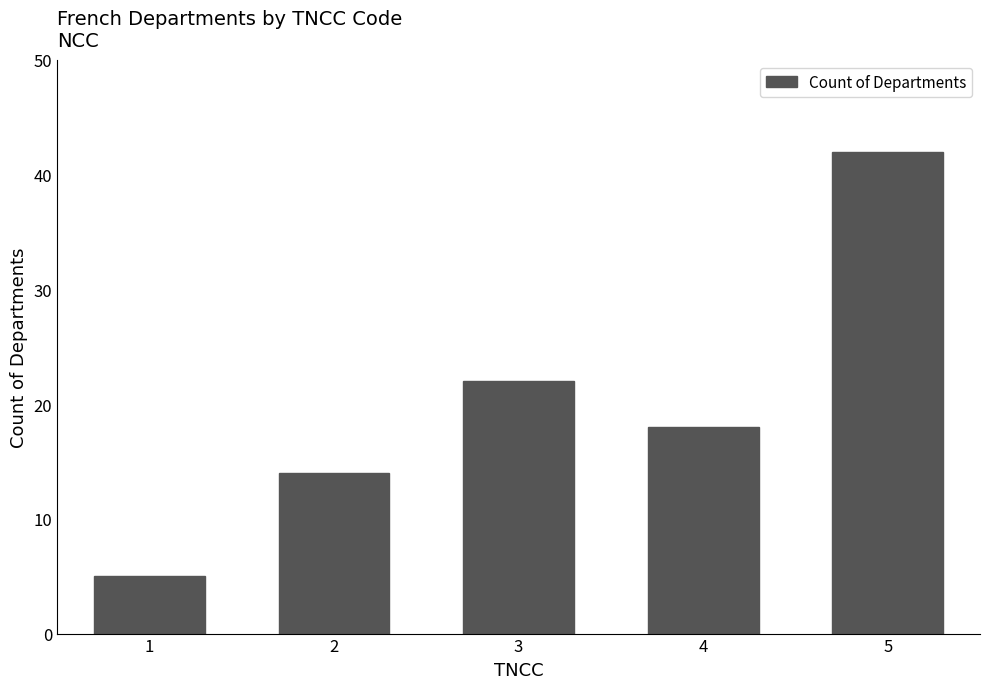

What is the difference between the maximum and minimum values?

37